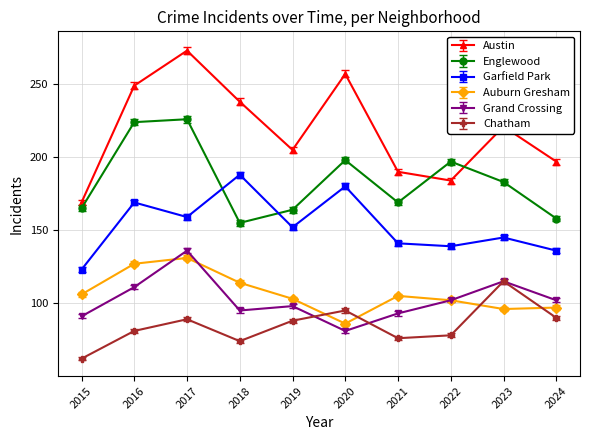

Which category has the highest value across all series?

2017